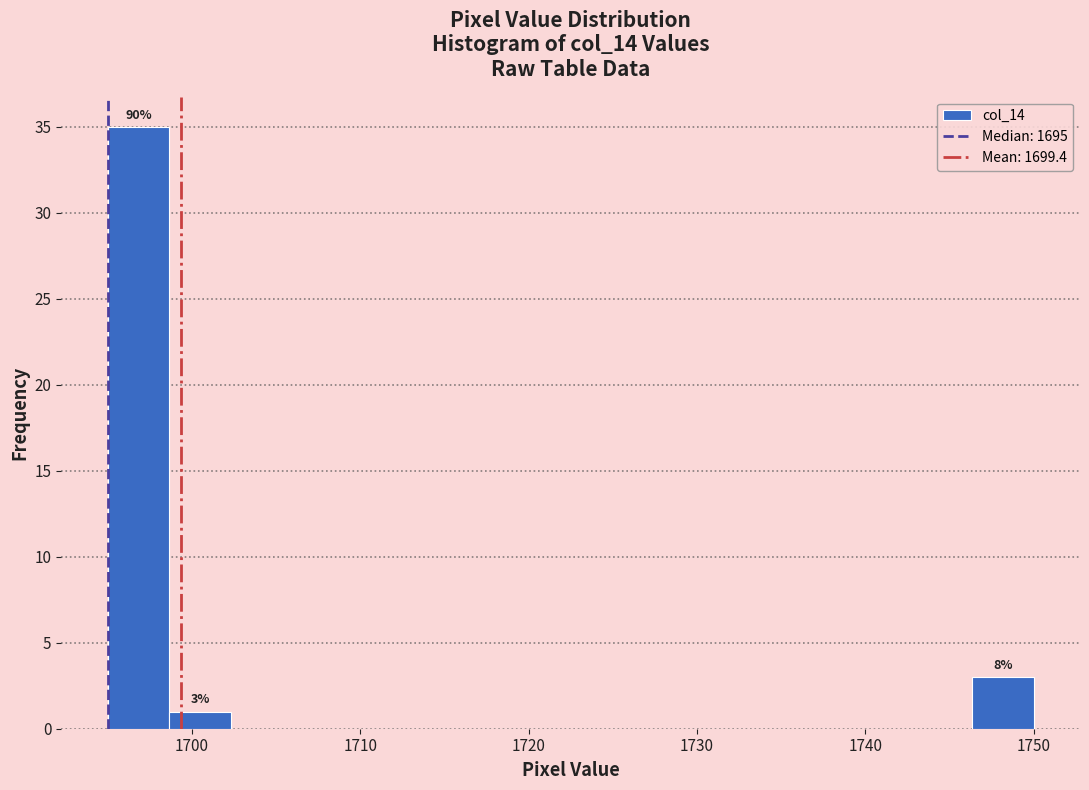

Around what value on the x-axis is the tallest bar? Give the approximate position of its centre, as read against the axis.

1697